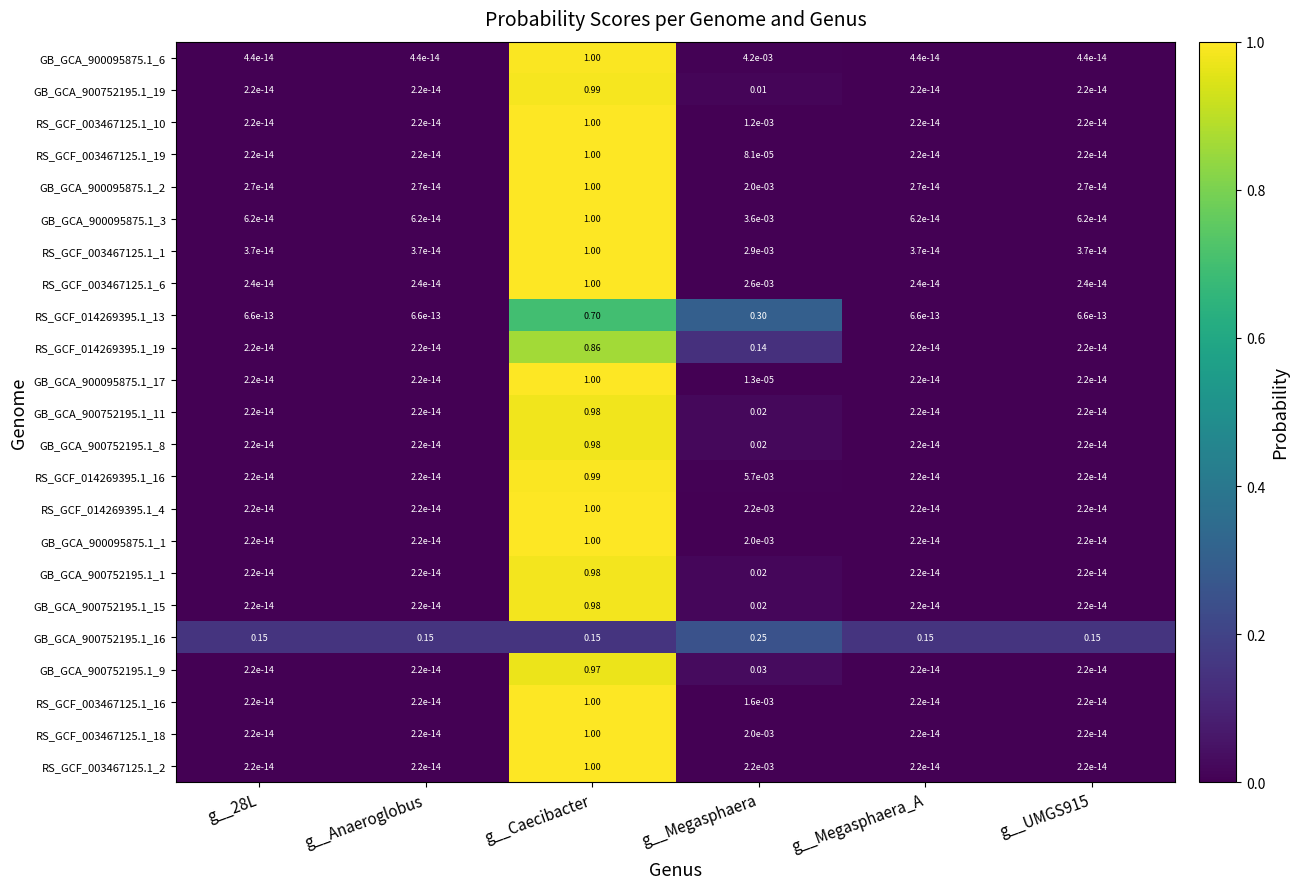

Which category has the highest value in the RS_GCF_003467125.1_18 series?

g__Caecibacter